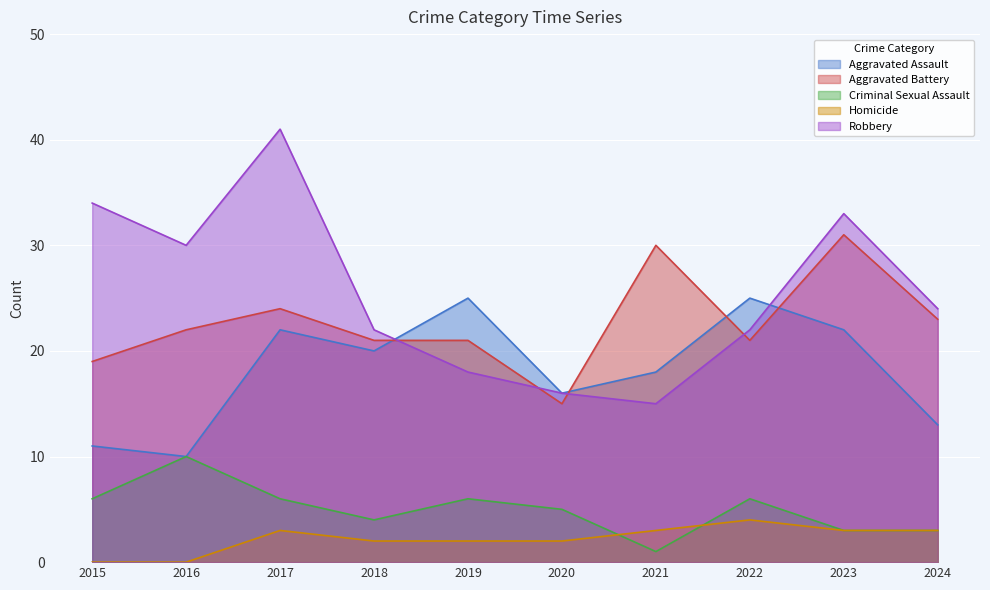

True or false: Criminal Sexual Assault and Aggravated Battery intersect in this chart.

False